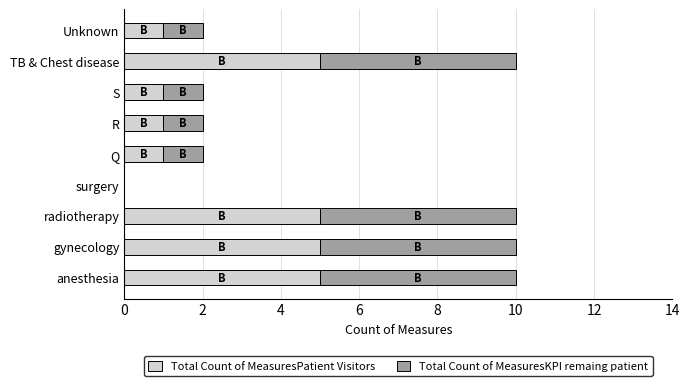

True or false: Total Count of MeasuresPatient Visitors has a value of 5 at TB & Chest disease.

True